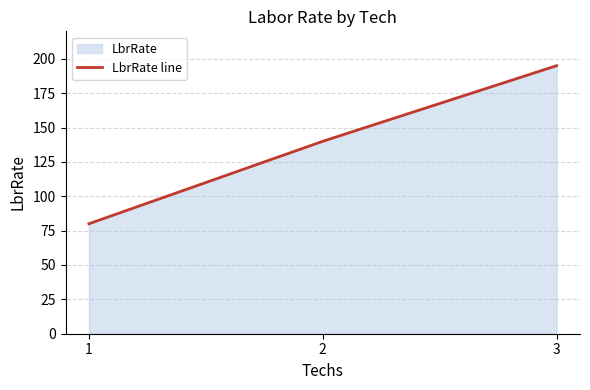

Rank the categories by value from highest to lowest.

3, 2, 1